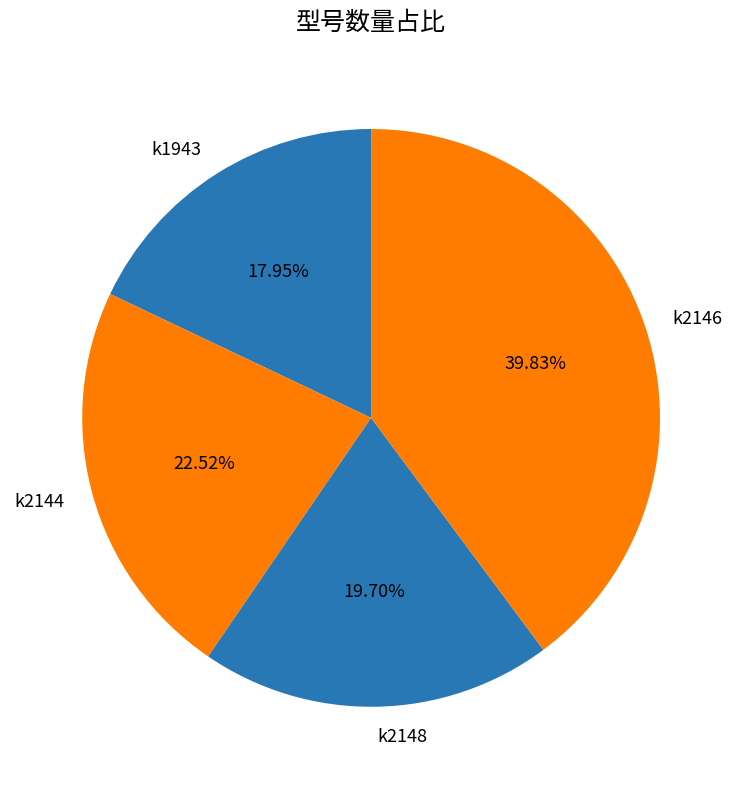

Is it true that k2148 is 27% of the pie?

False